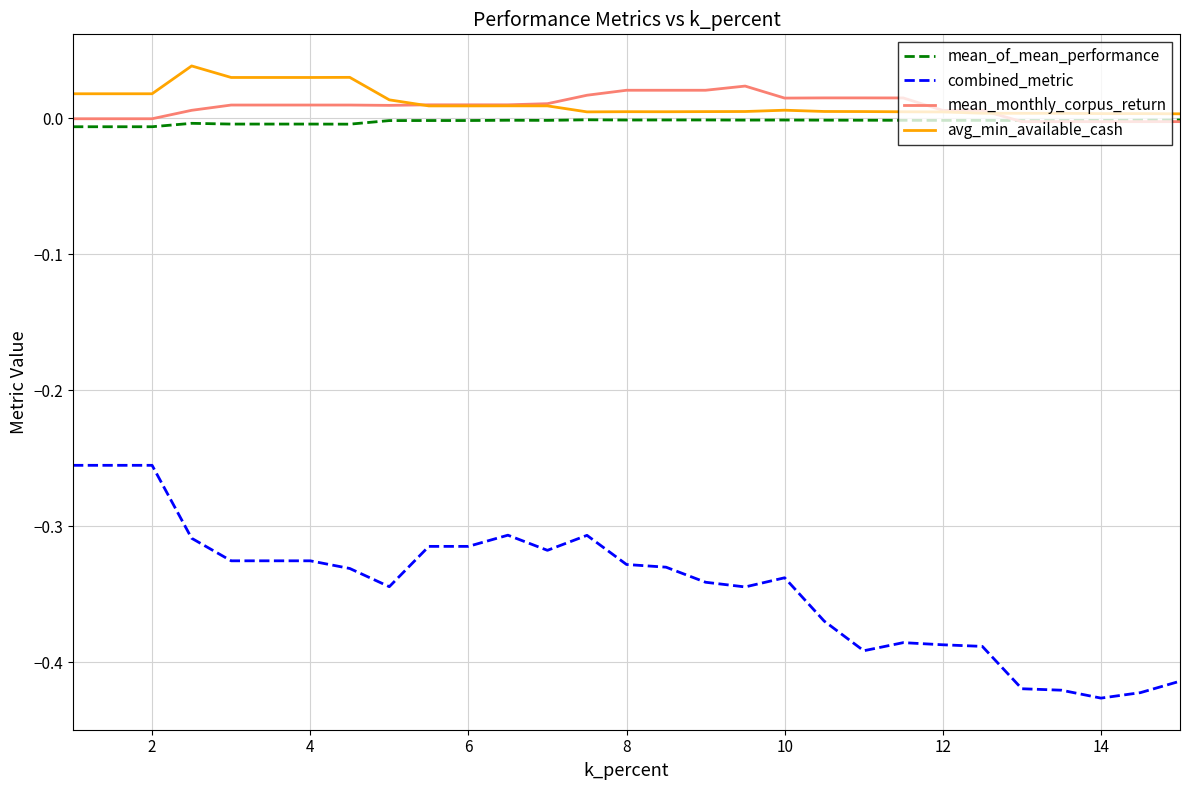

What is the sum of all avg_min_available_cash values?

0.3